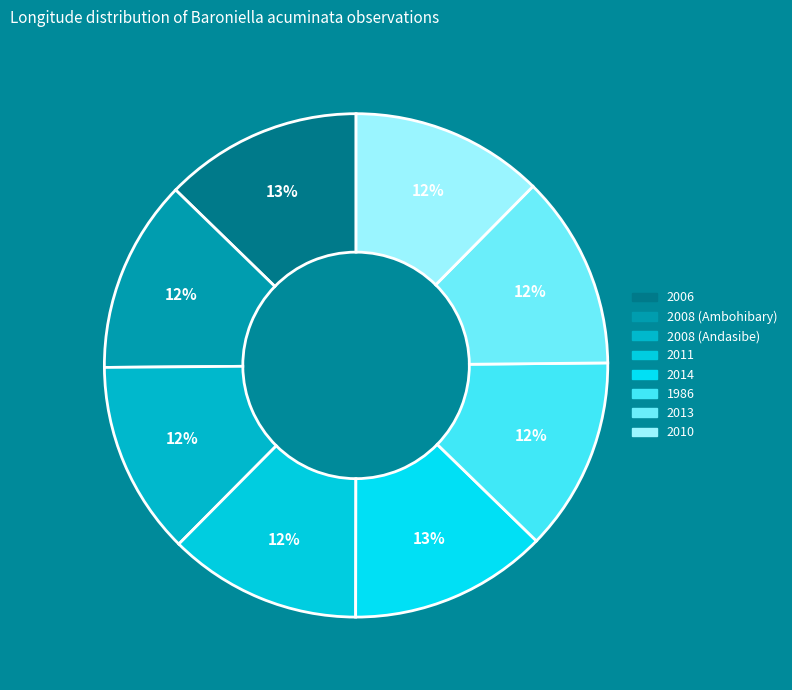

Between 2008 (Ambohibary) and 2008 (Andasibe), which is larger?

2008 (Andasibe)